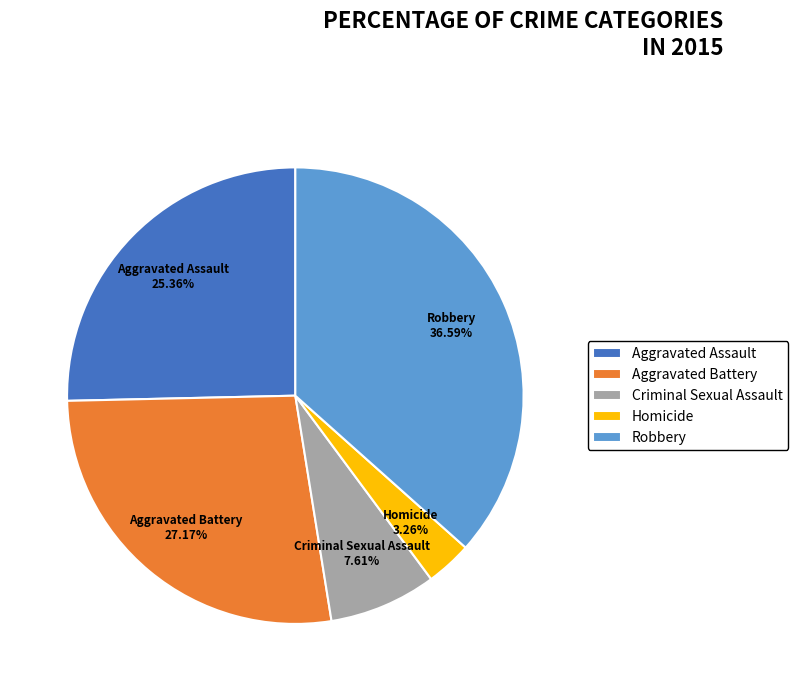

Is there a majority slice in this chart?

No